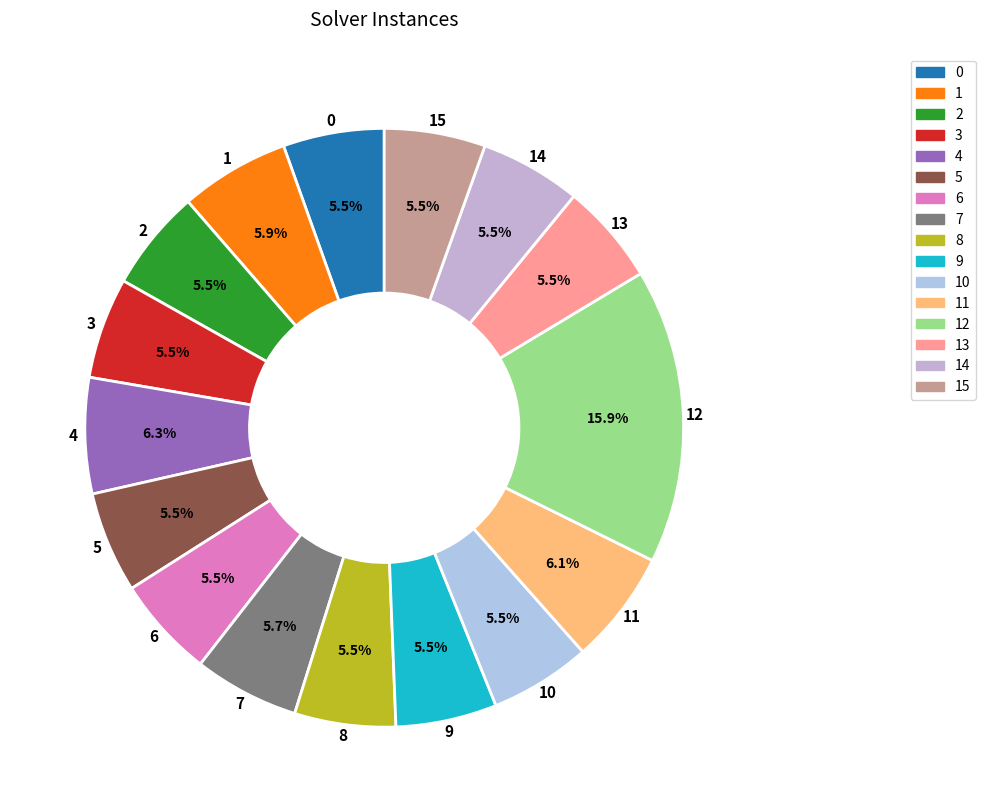

True or false: 14 accounts for 1% of the total.

False